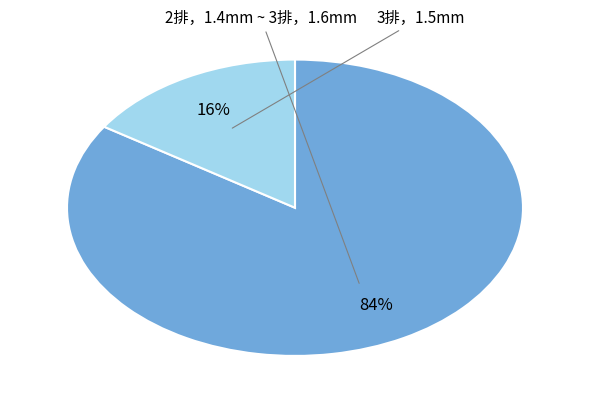

Is there a majority slice in this chart?

Yes